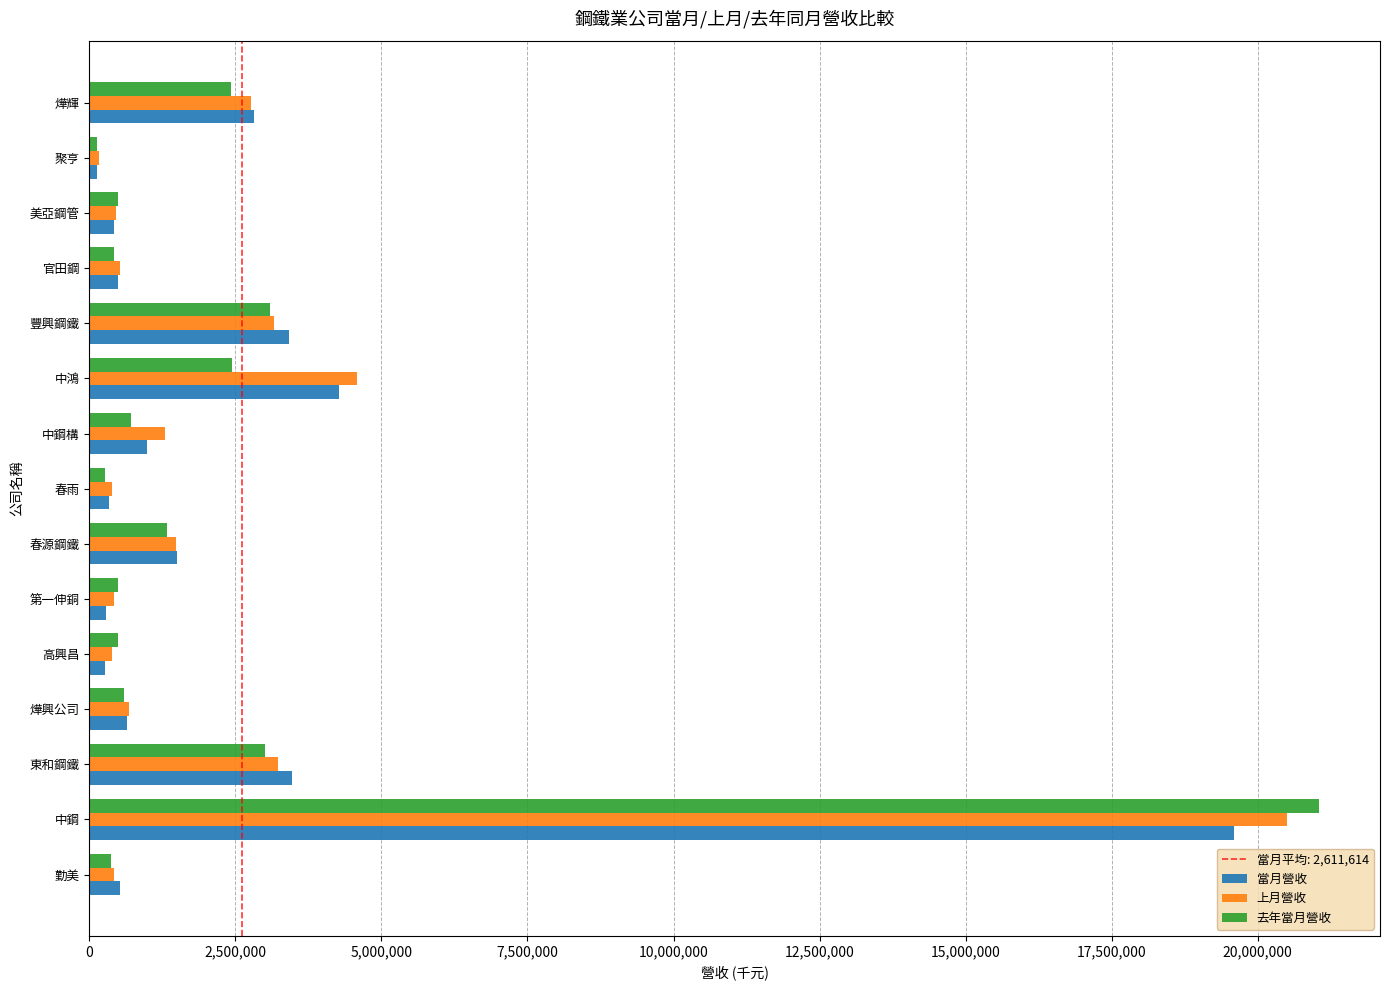

At which category is the sum across all series the highest?

中鋼